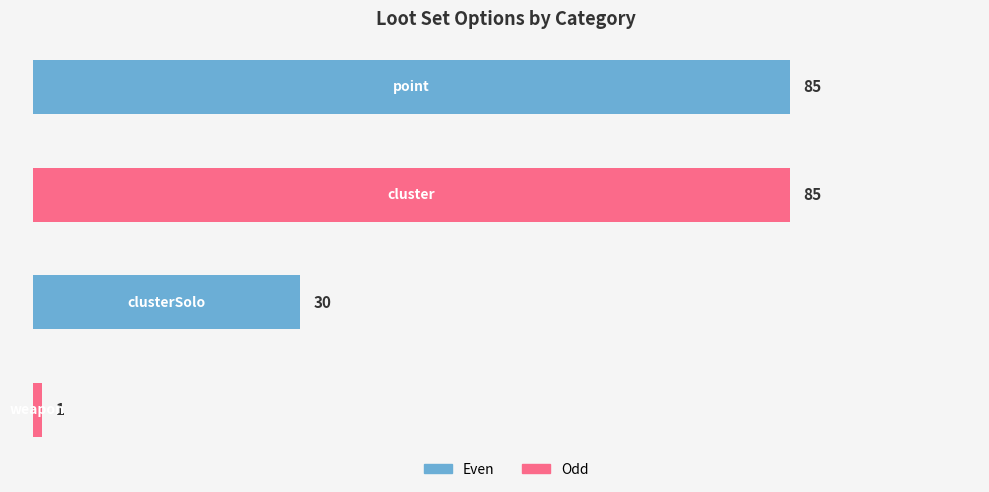

What is the greatest value displayed?

85